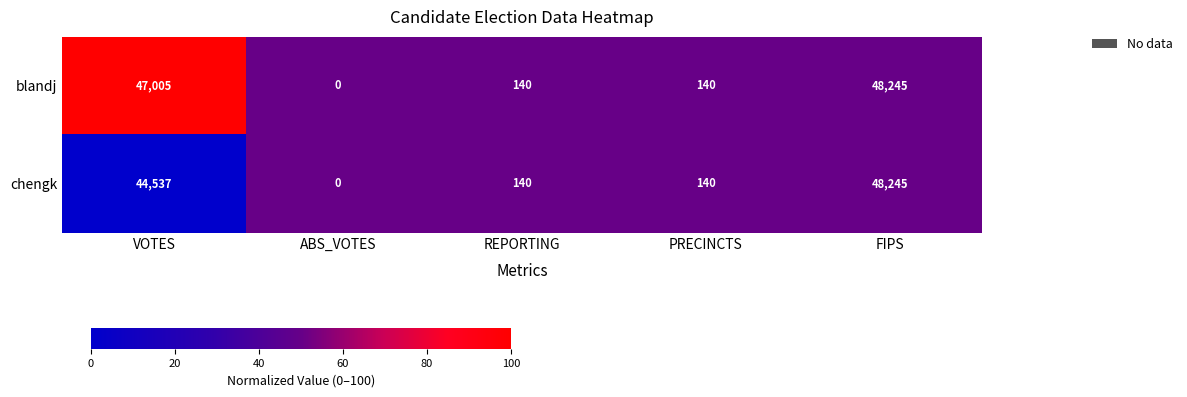

Which series has the largest total across all categories?

blandj